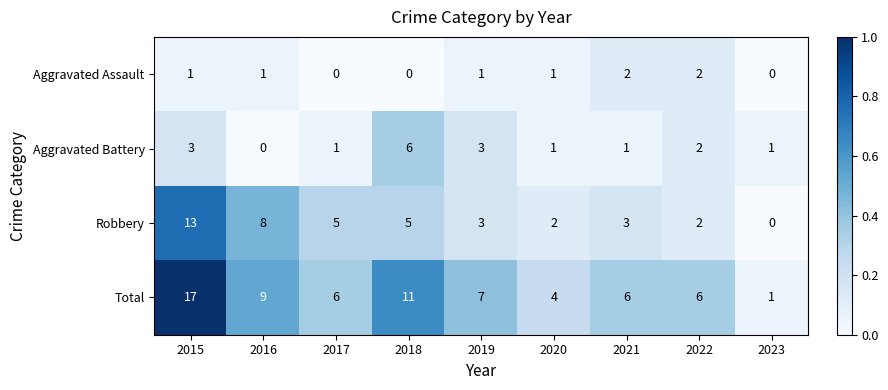

Rank the series by their average value, from highest to lowest.

Total, Robbery, Aggravated Battery, Aggravated Assault